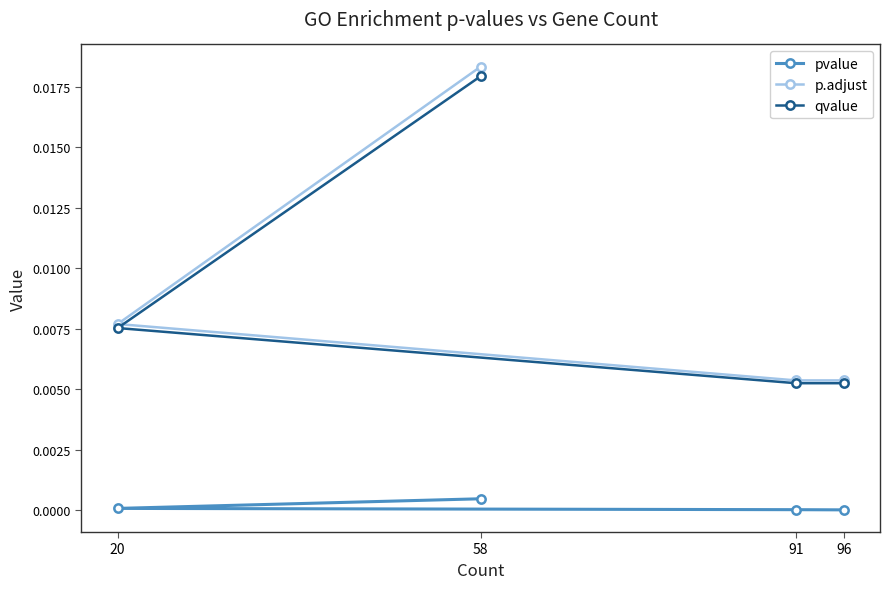

At which category is the sum across all series the highest?

58